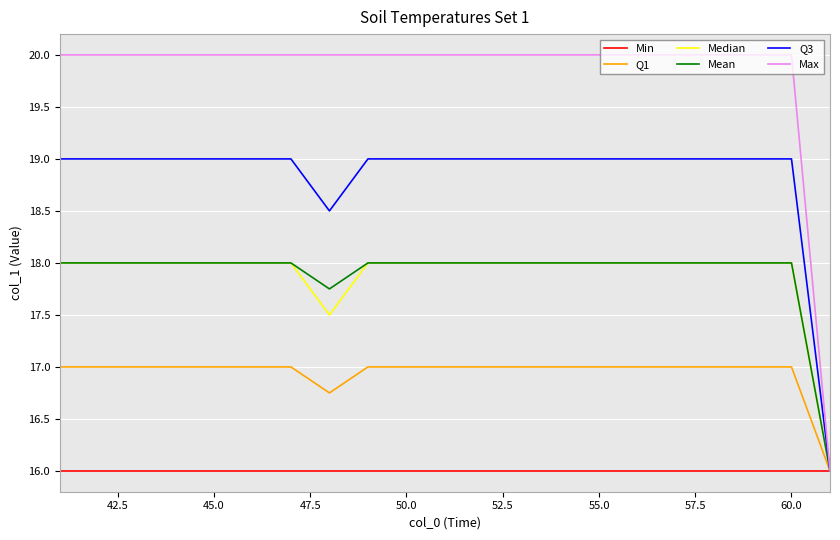

Which series has the largest total across all categories?

Max